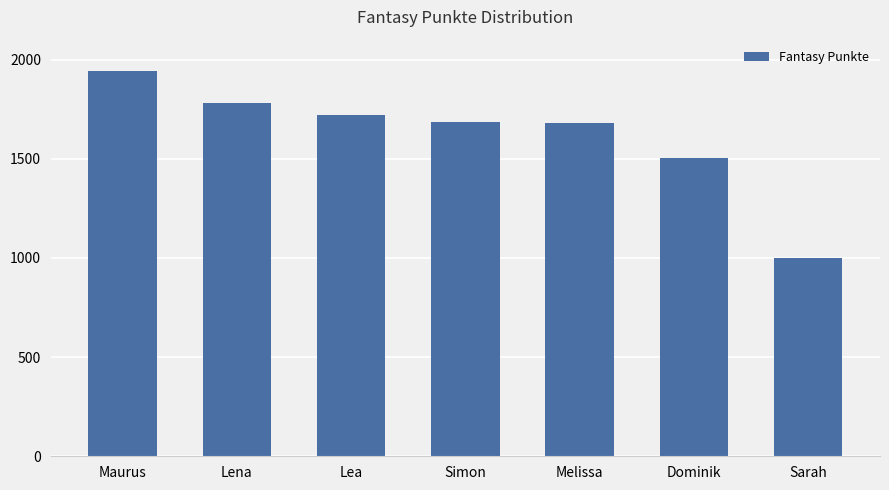

What is the average value?

1616